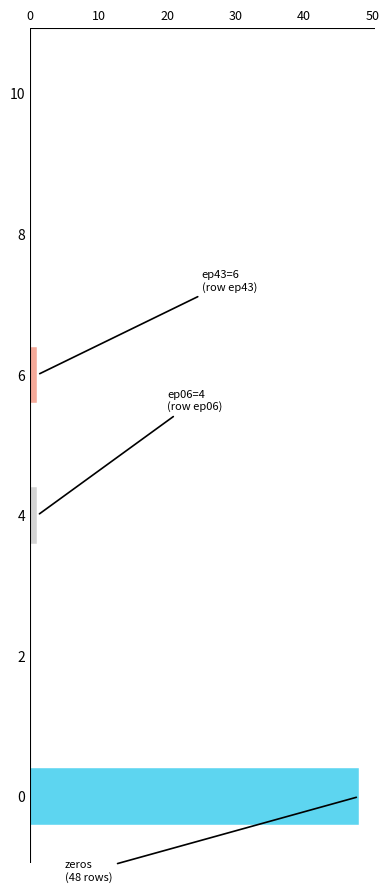

Over which range of the y-axis is the bar longest?

-0.5 to 0.5